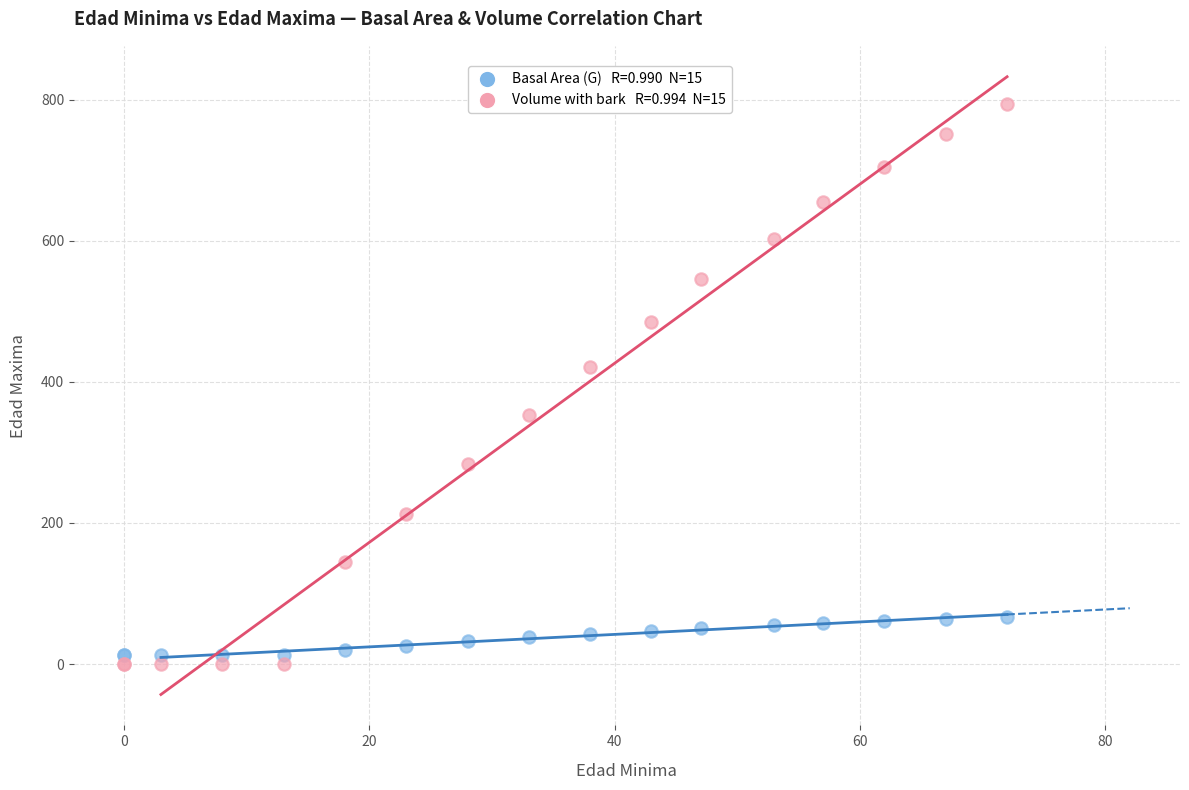

Across all series, what Y value is closest to 397?

420.8